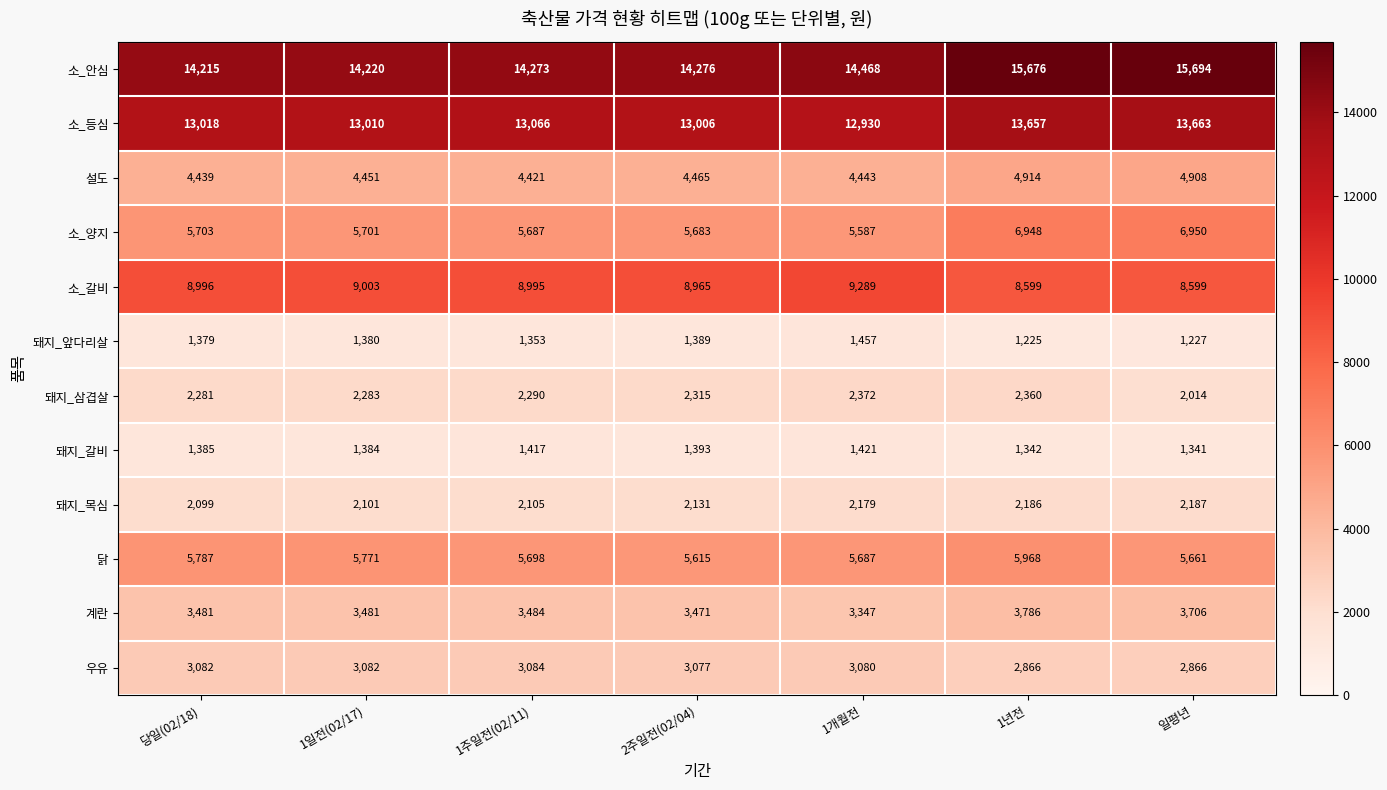

True or false: 돼지_삼겹살 has a value of 4005 at 1개월전.

False